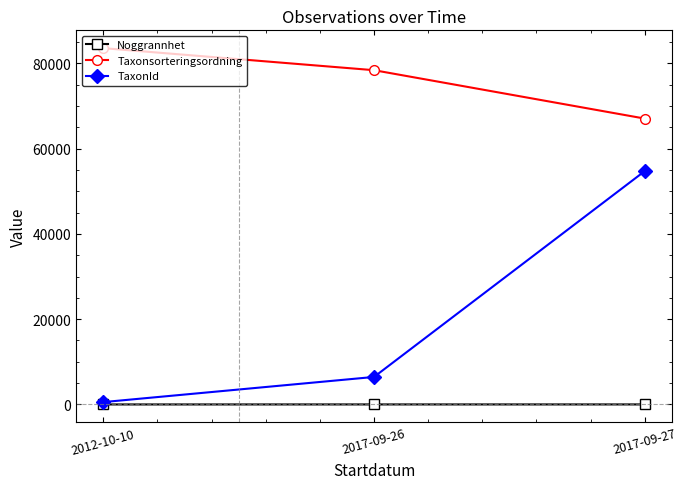

What position from the right is 2017-09-26?

2